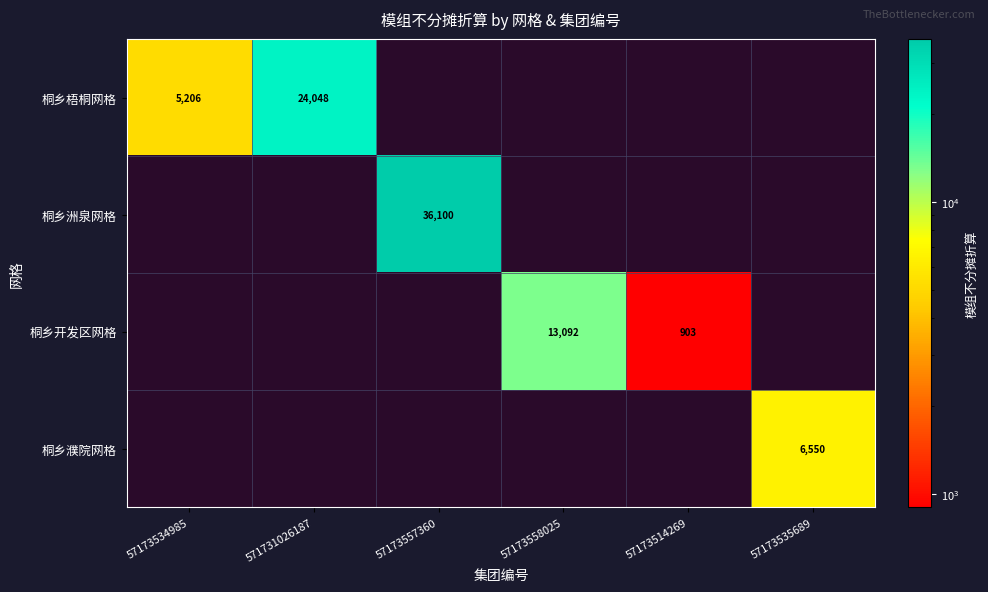

Which series has the widest spread of values?

桐乡梧桐网格